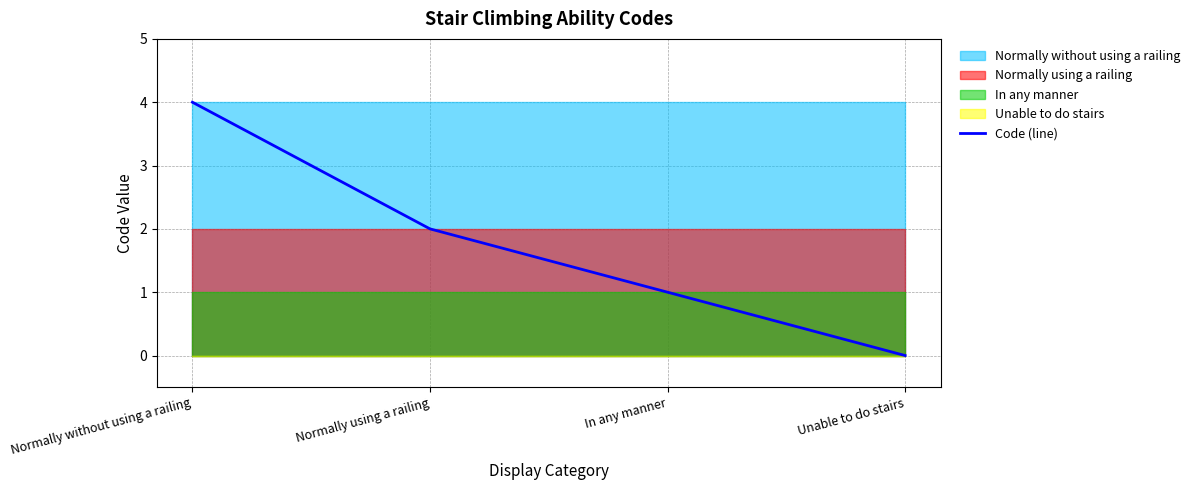

Which has a higher value, Unable to do stairs or In any manner?

In any manner